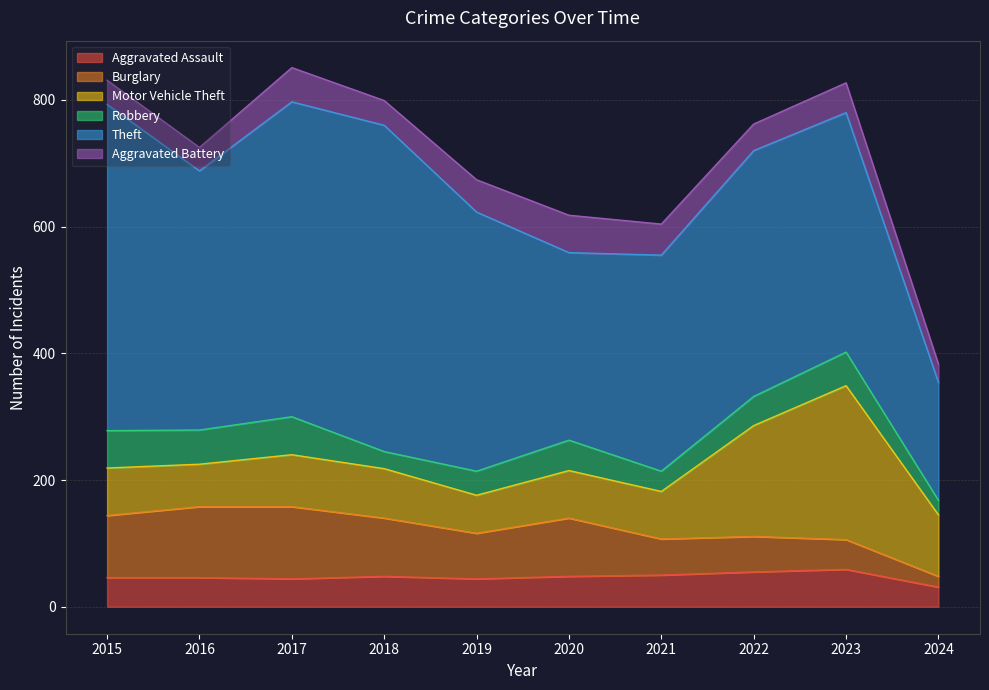

Does the chart have visible grid lines?

Yes